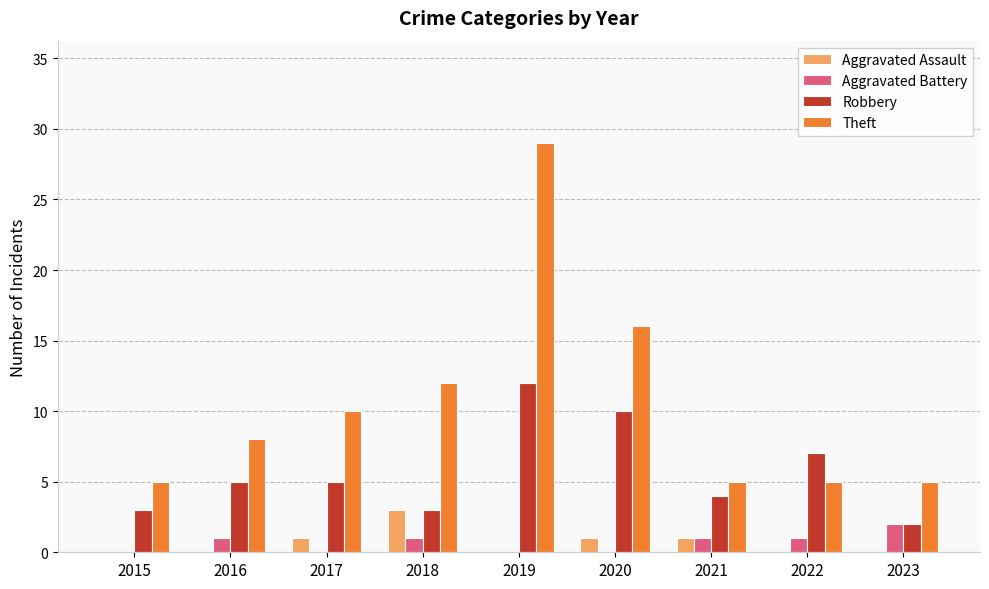

How many groups of bars are there?

9